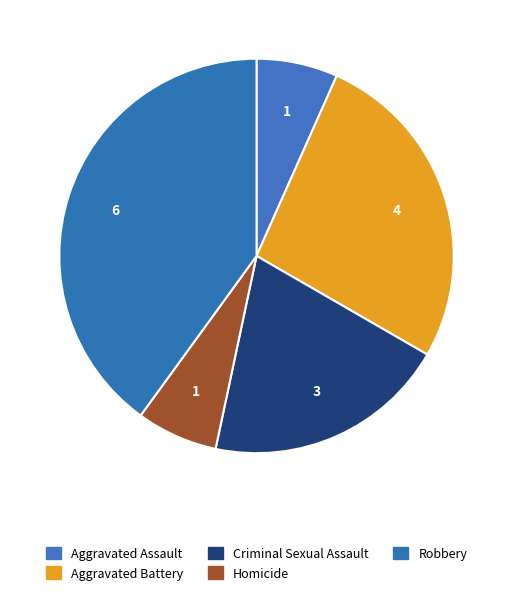

True or false: Criminal Sexual Assault accounts for 20% of the total.

True